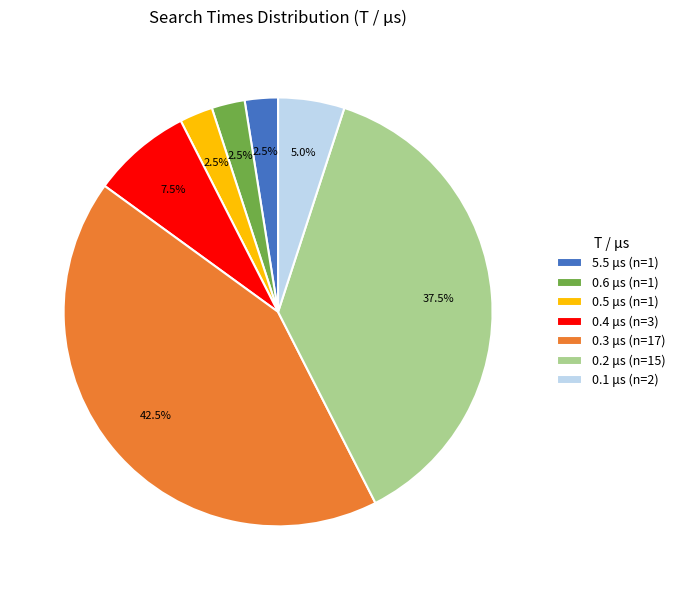

Combined, what portion of the pie is 0.6 μs (n=1) and 0.1 μs (n=2)?

7.5%